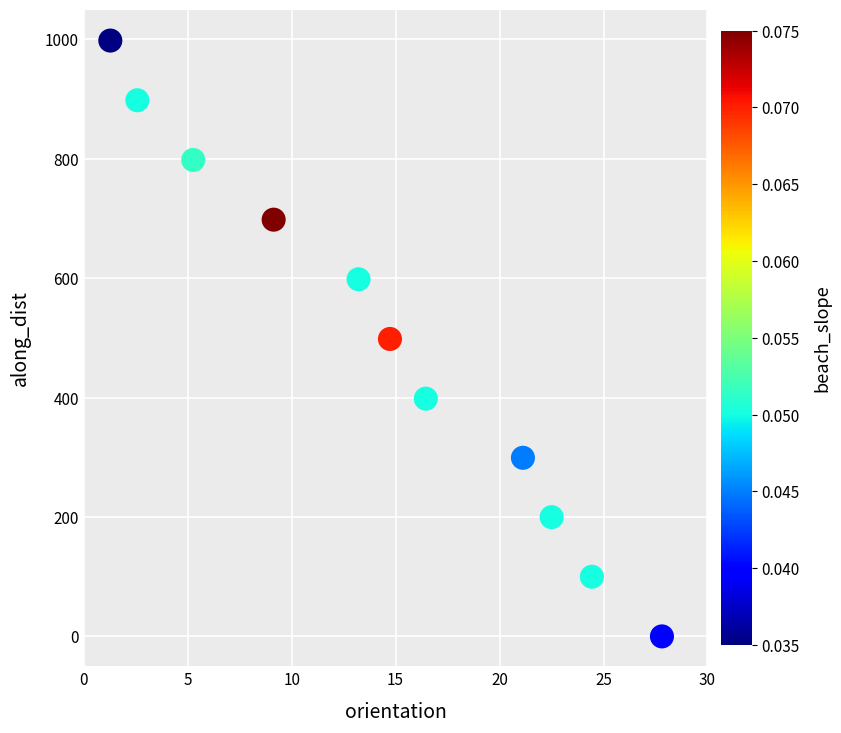

What is the range of Y values (max minus min)?

998.0